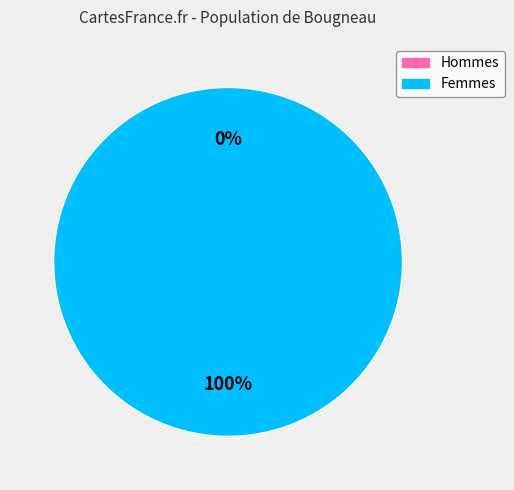

Count the number of slices in the pie.

2